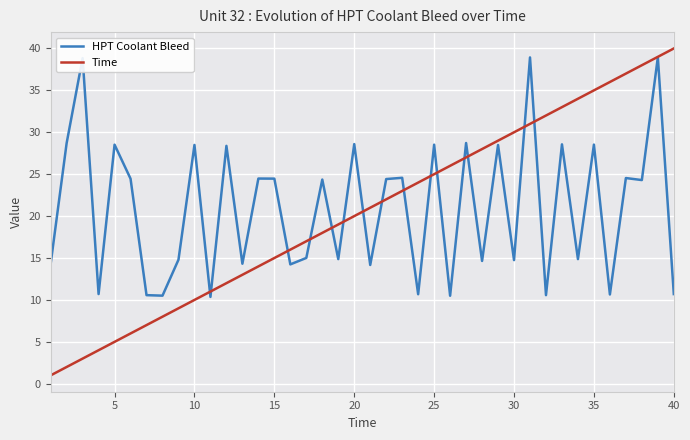

What is the maximum value for HPT Coolant Bleed?

38.9